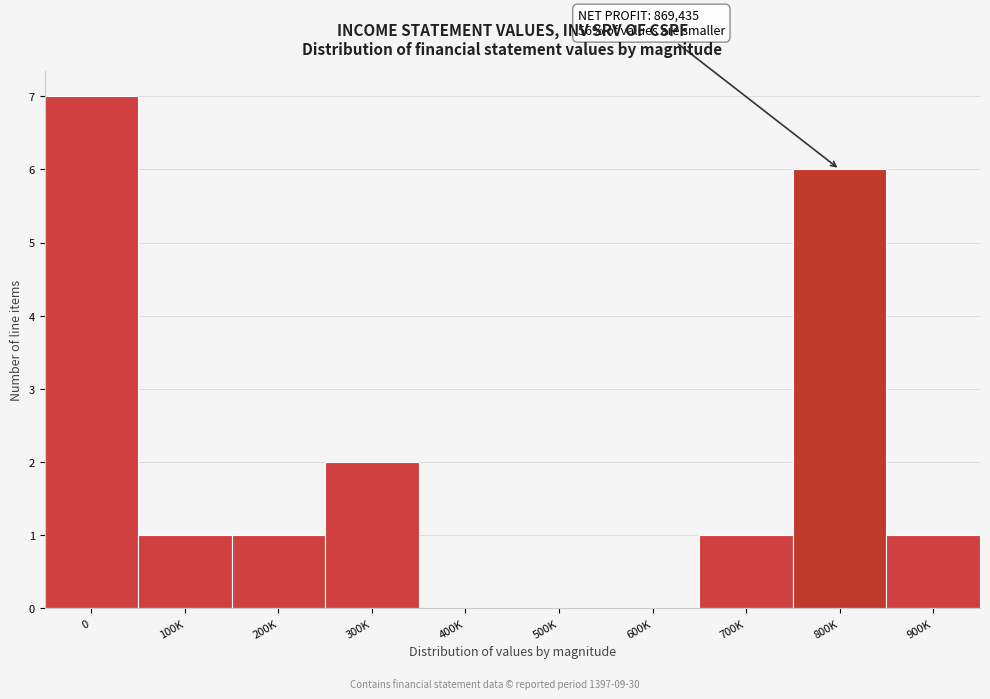

Reading left to right, extract all data points from this chart.

0=7	100K=1	200K=1	300K=2	400K=0	500K=0	600K=0	700K=1	800K=6	900K=1